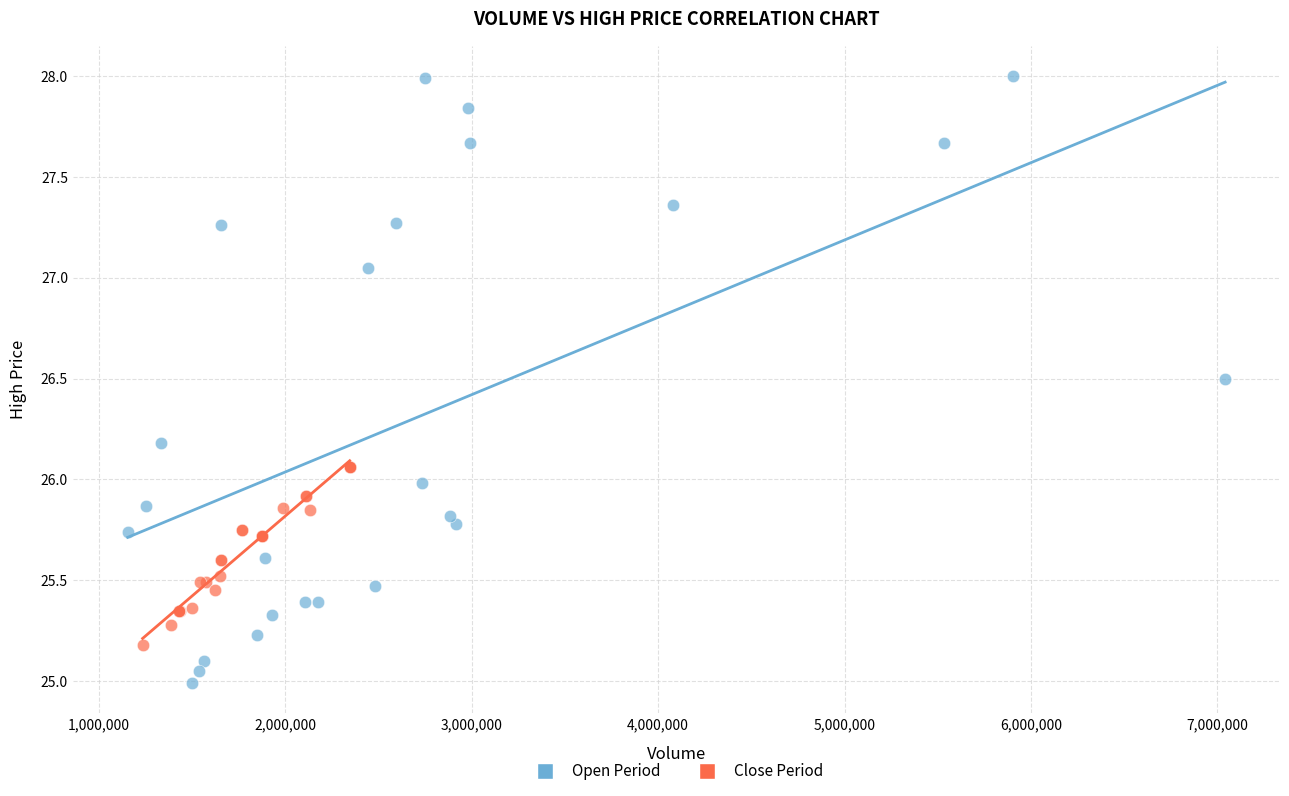

Which series contains the lowest Y value?

Open Period